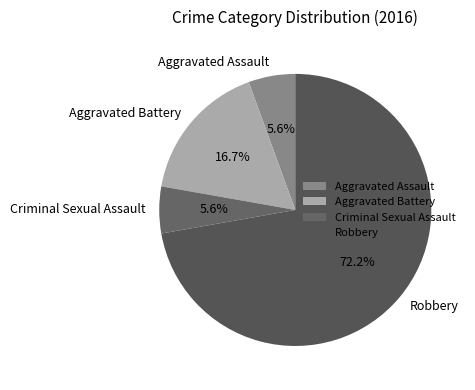

What is the largest slice in the pie chart?

Robbery